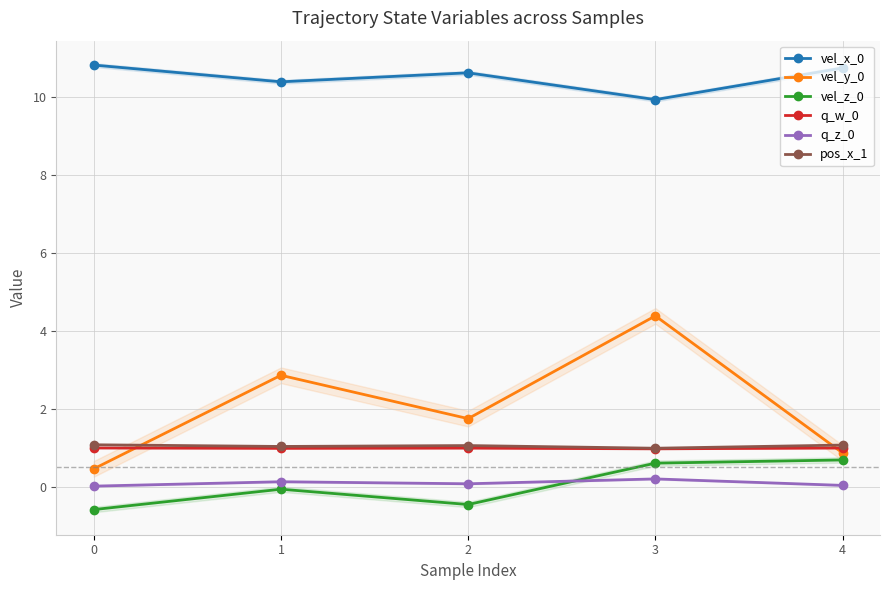

Read the vel_y_0 value at 3.

4.4